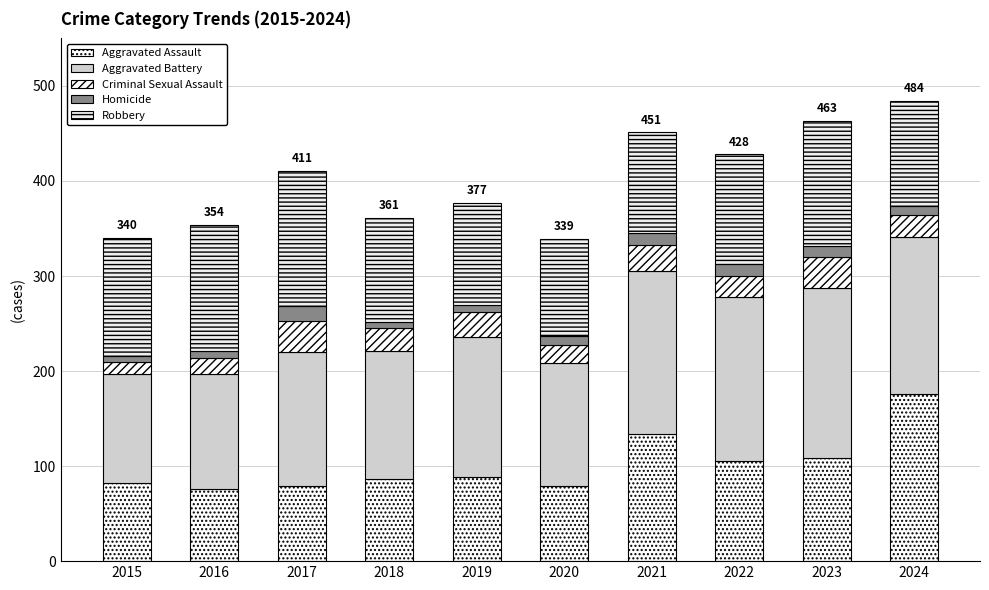

Does the chart contain any negative values?

No